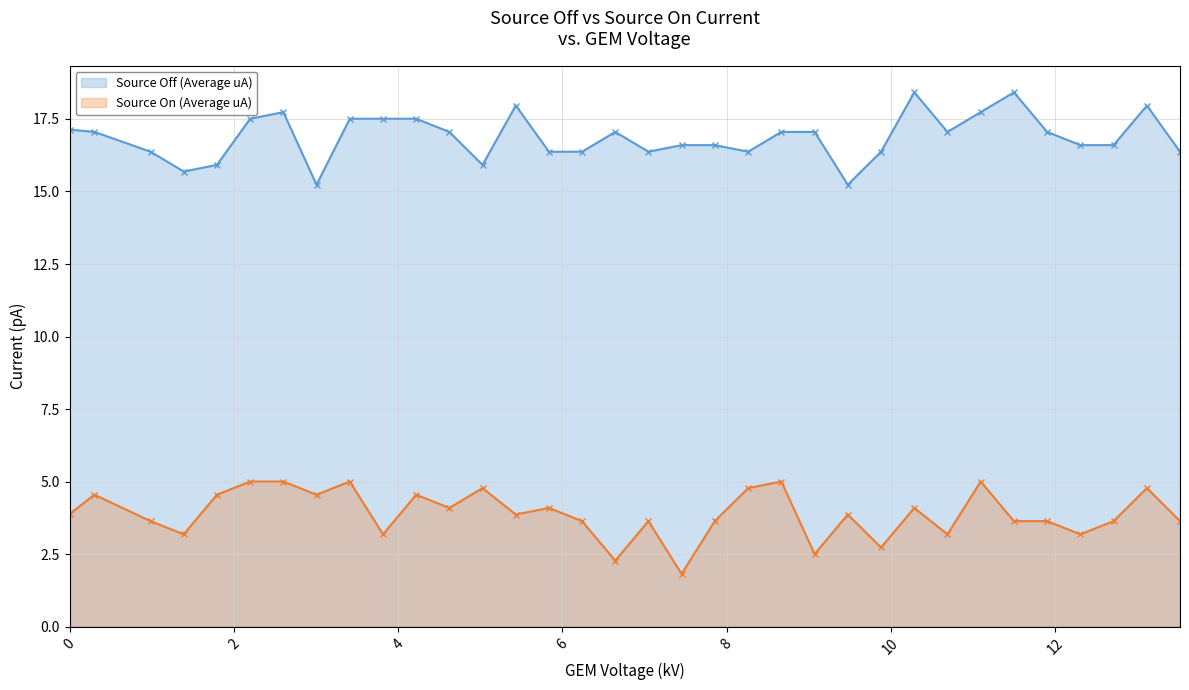

What is the value of the Source On (Average uA) point at the 2nd from the left?

4.5